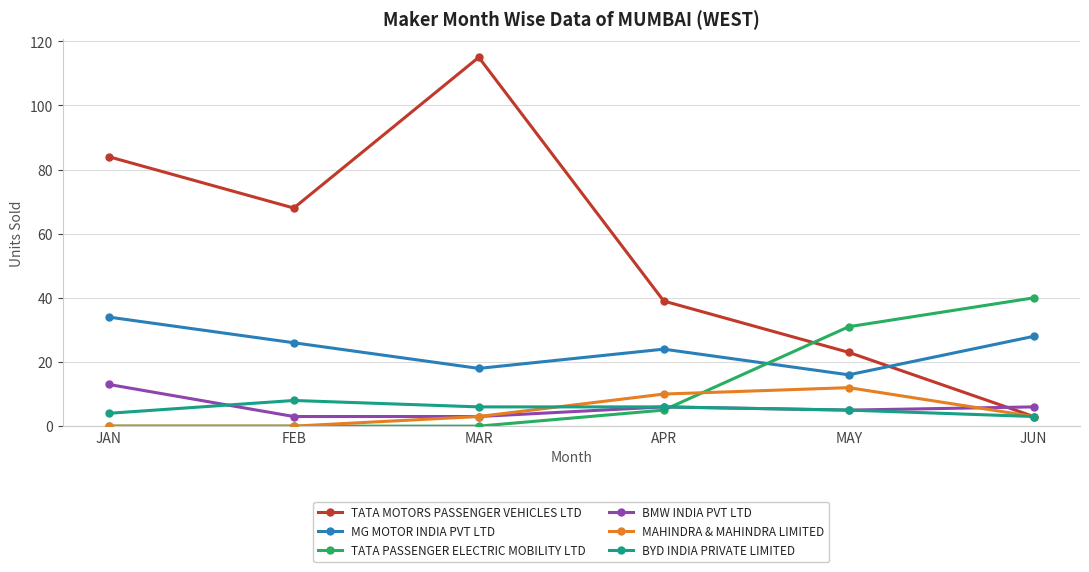

Where is the first local maximum for MG MOTOR INDIA PVT LTD?

APR